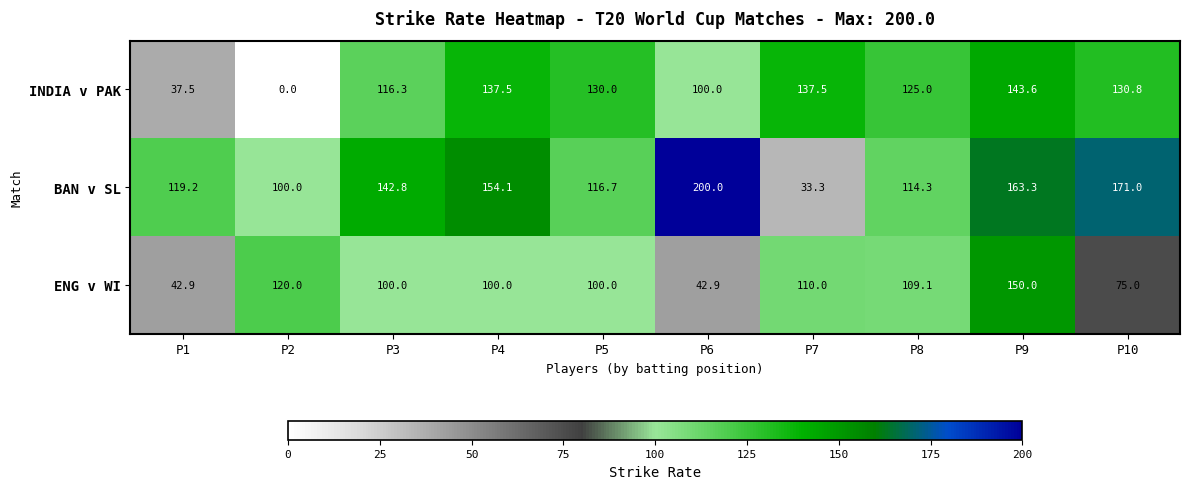

True or false: BAN v SL has a value of 142.8 at P3.

True